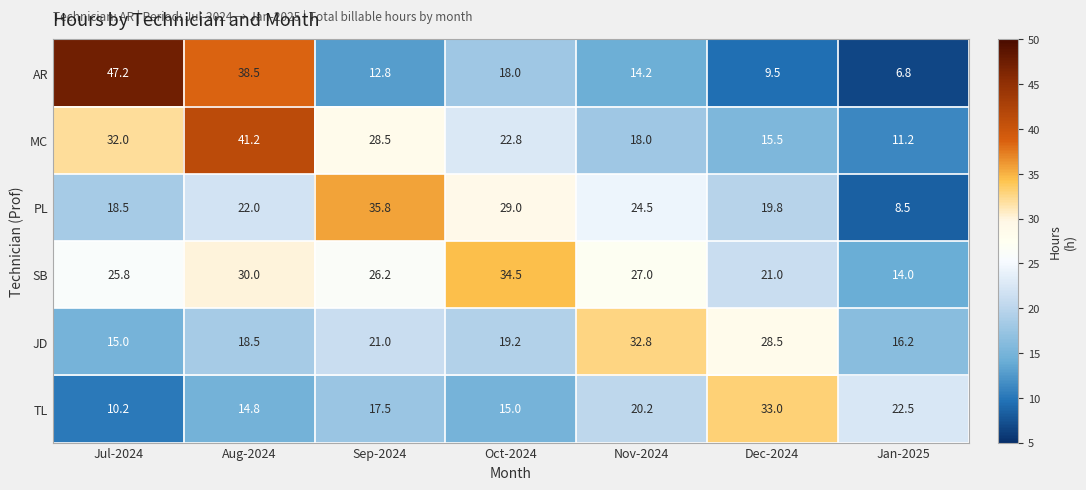

What is the average value of the PL series?

22.6